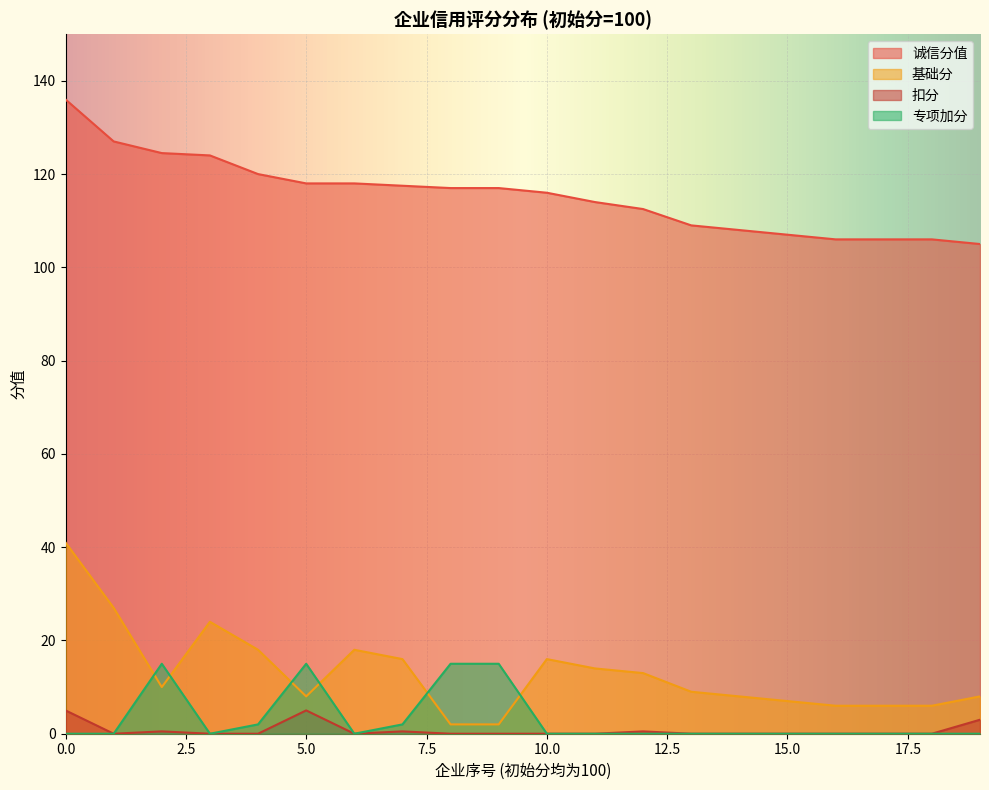

What is the approximate value of 基础分 at 100?

27.0